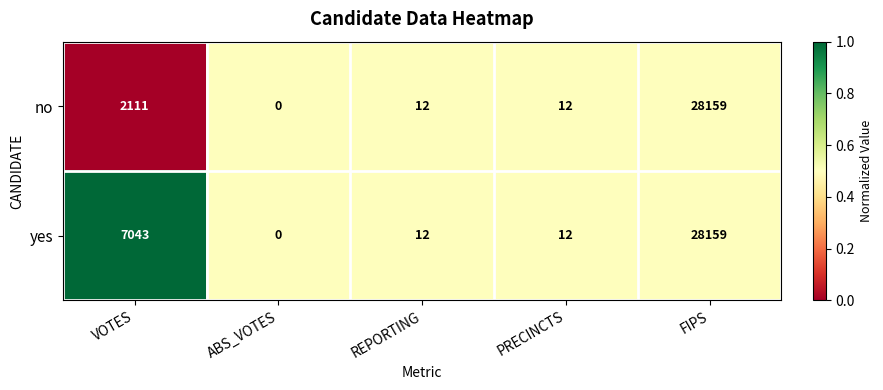

Rank the series by their average value, from lowest to highest.

no, yes